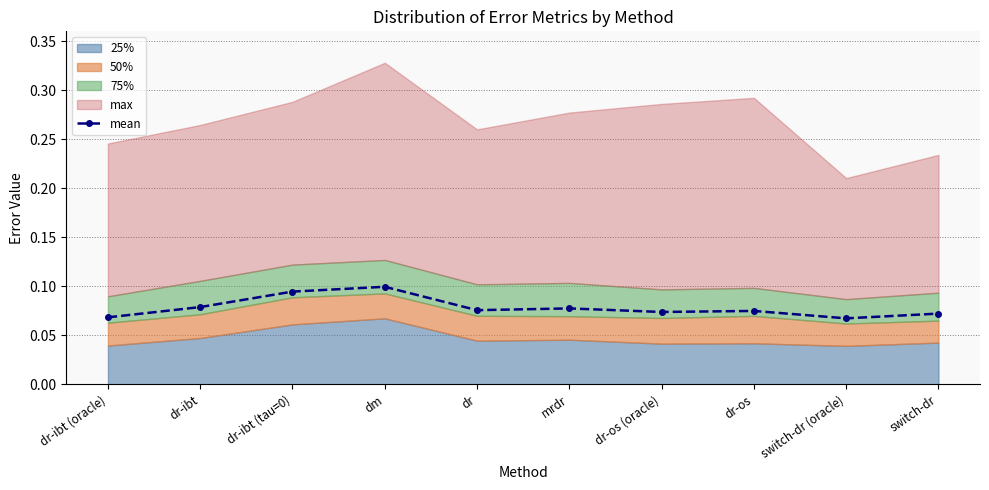

Between dr and dr-ibt (tau=0), which is larger?

dr-ibt (tau=0)